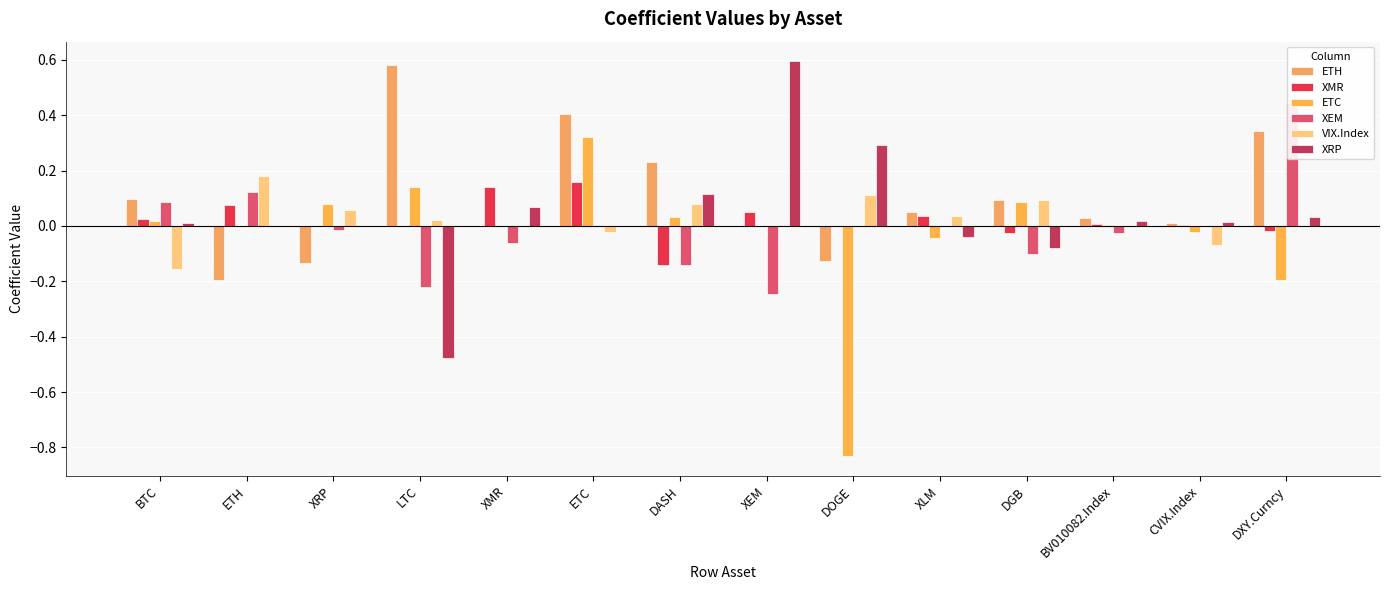

Is it true that VIX.Index equals -0.1 at CVIX.Index?

True